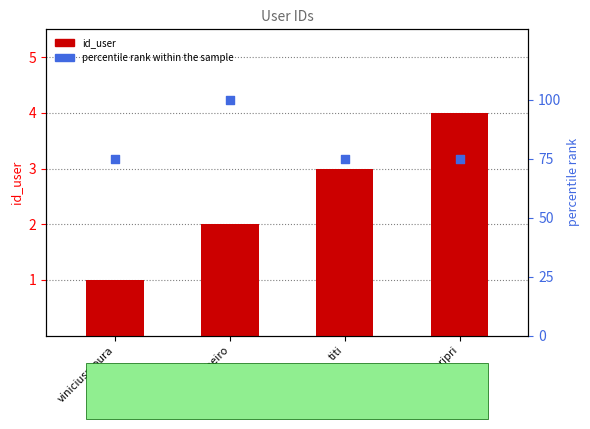

What is the total value across all series at priscilaribeiro?

102